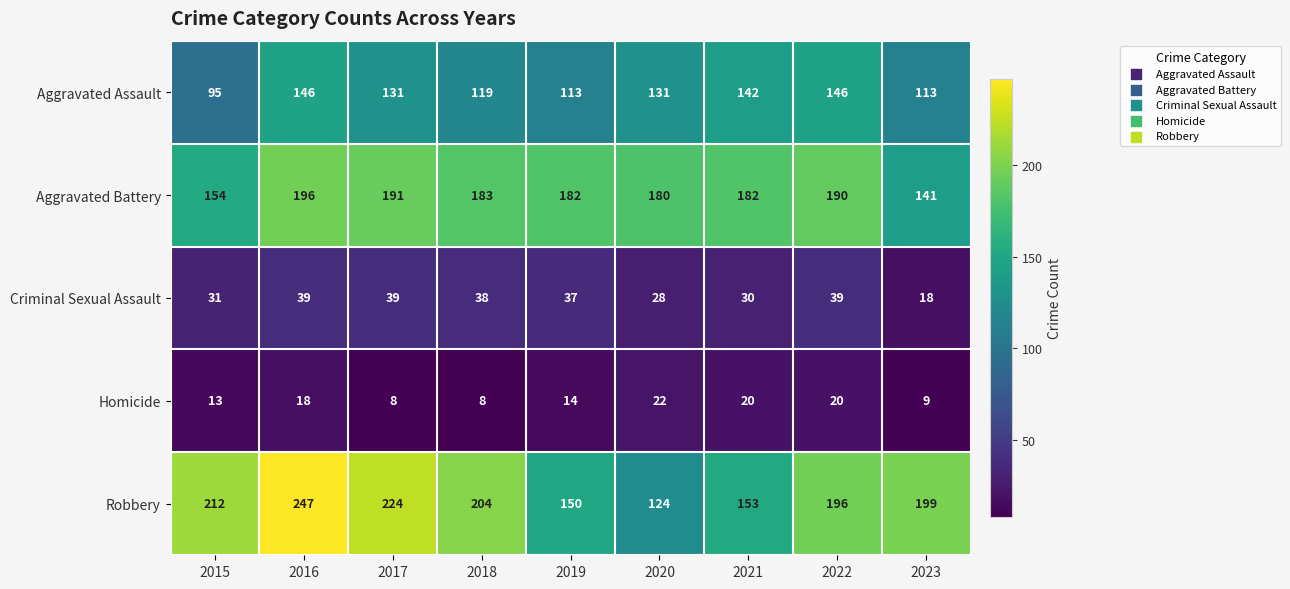

At which category is the sum across all series the highest?

2016